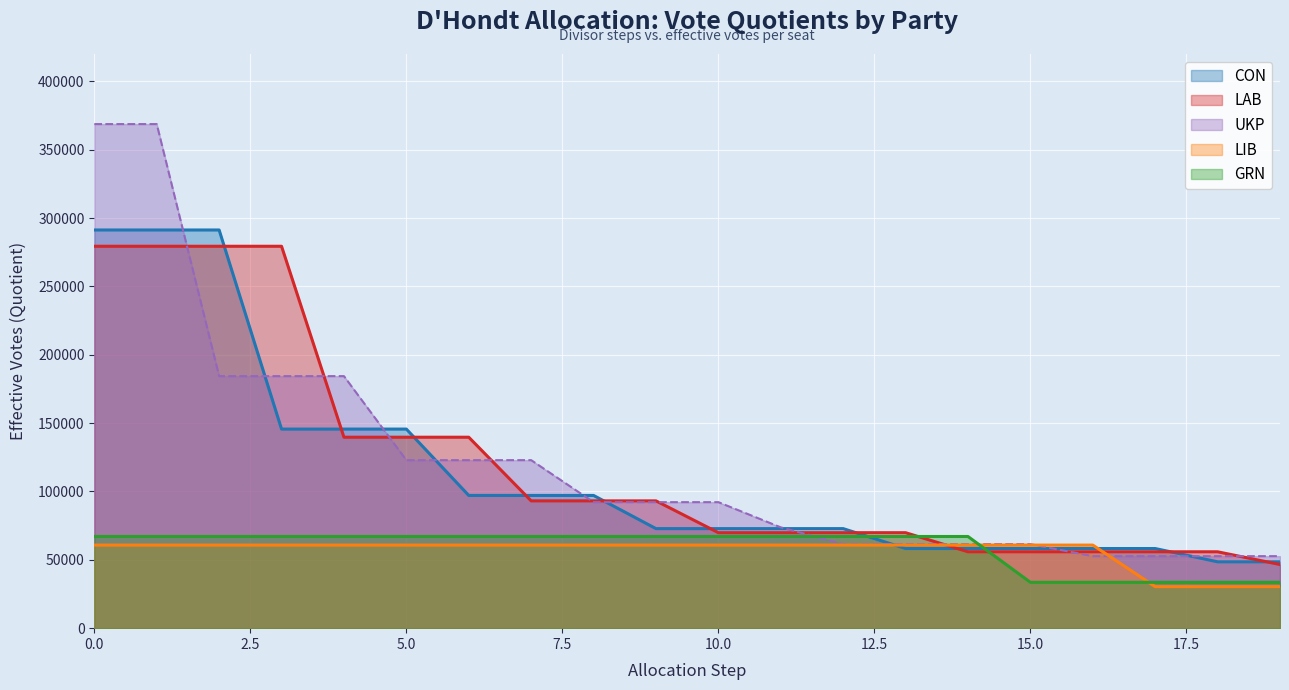

Is the value of UKP at 14 greater than the value of LIB at 0.0?

Yes